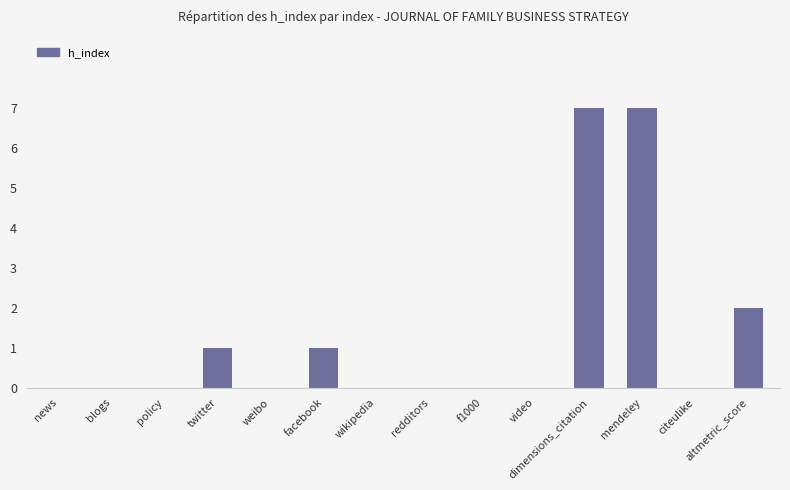

Count the values in the range 0 to 1.

11